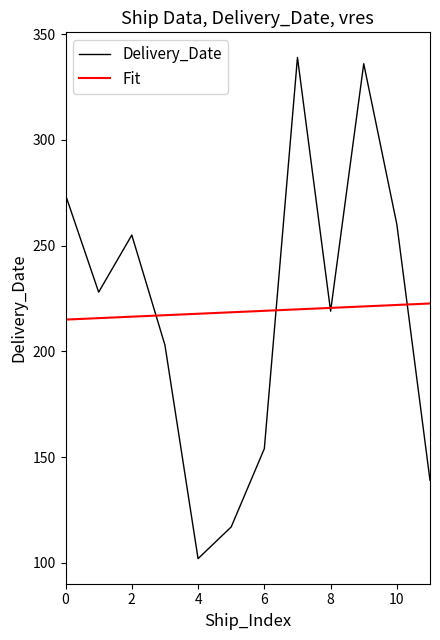

Which series has the widest spread of values?

Delivery_Date